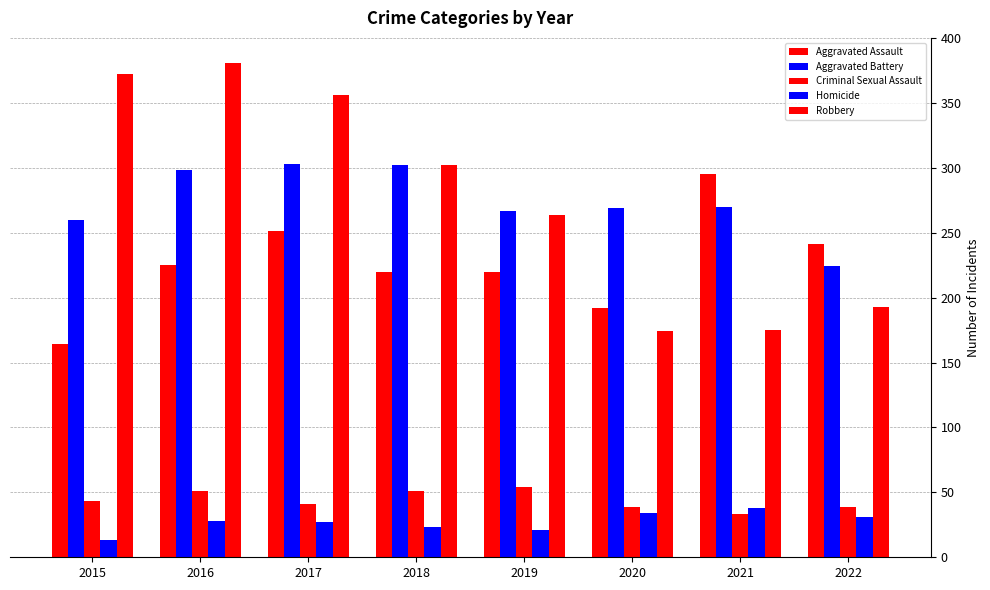

The Robbery series shows 286 at 2021. True or false?

False